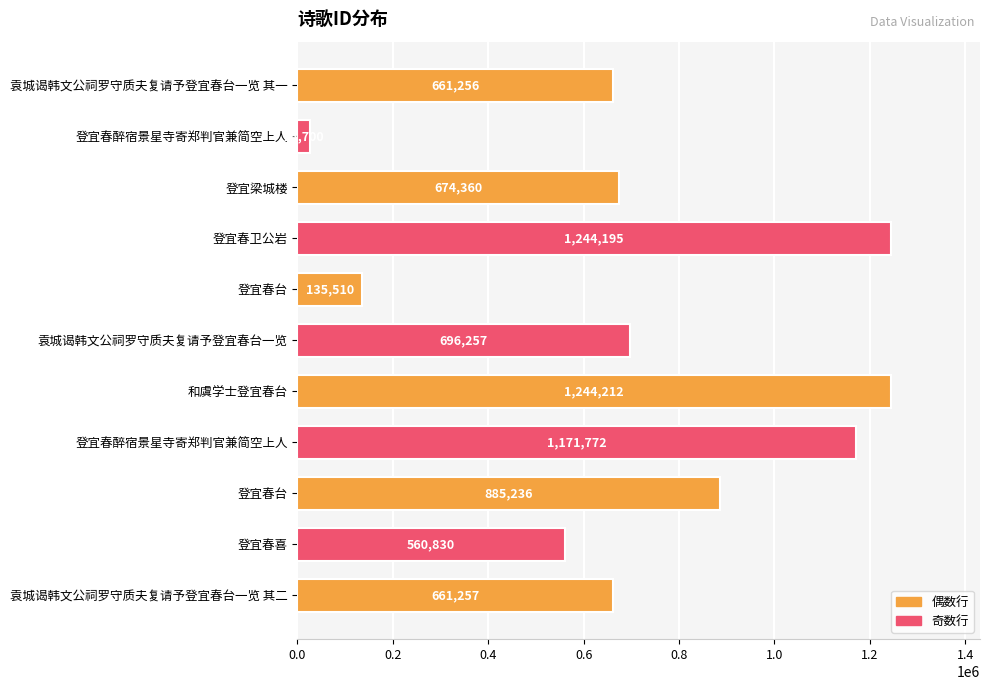

How many bars are there in total?

11